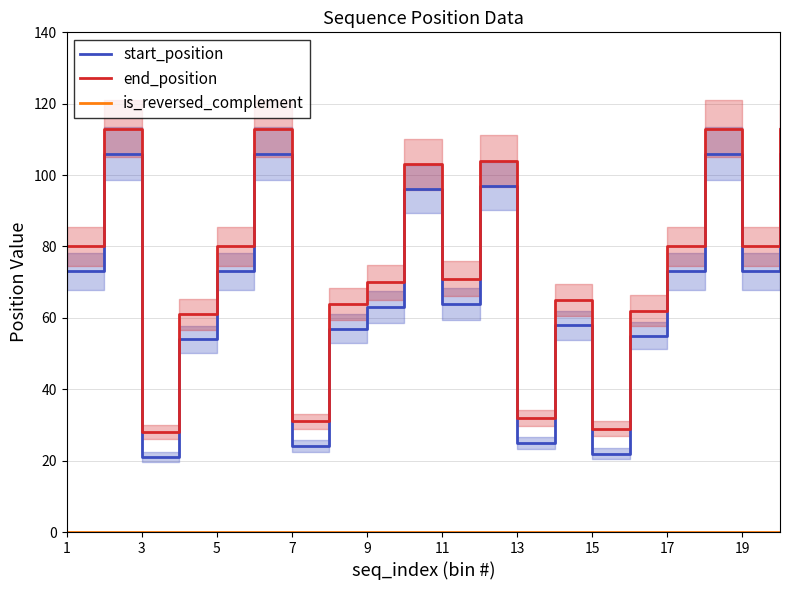

True or false: end_position and start_position intersect in this chart.

False